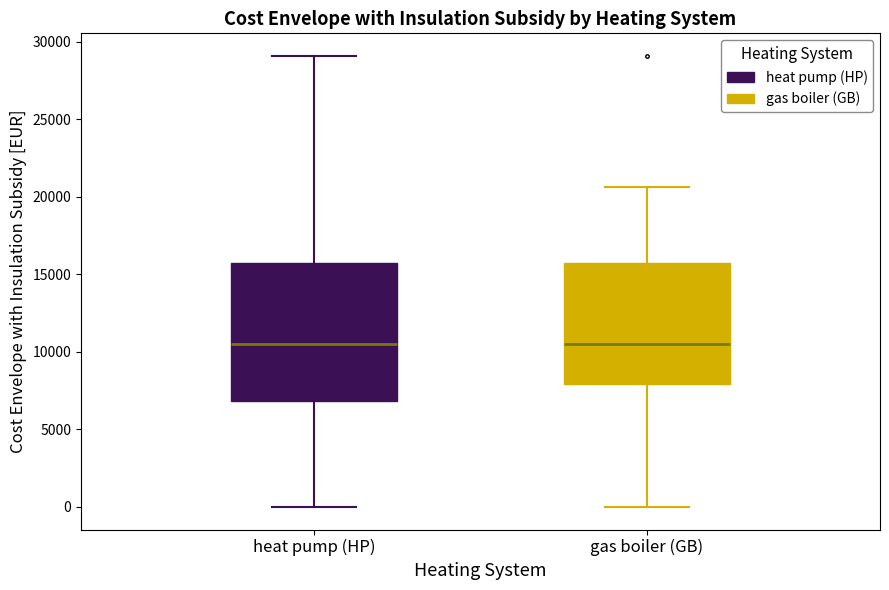

Reading left to right, read every box against the y-axis: the position of its median line, the range the box covers, and the ends of its whiskers. The values are not printed on the chart, so give them approximately, as read against the axis.

heat pump (HP): median 10500, box 7000 to 16000, whiskers 0 to 29000
gas boiler (GB): median 10500, box 8000 to 16000, whiskers 0 to 20500